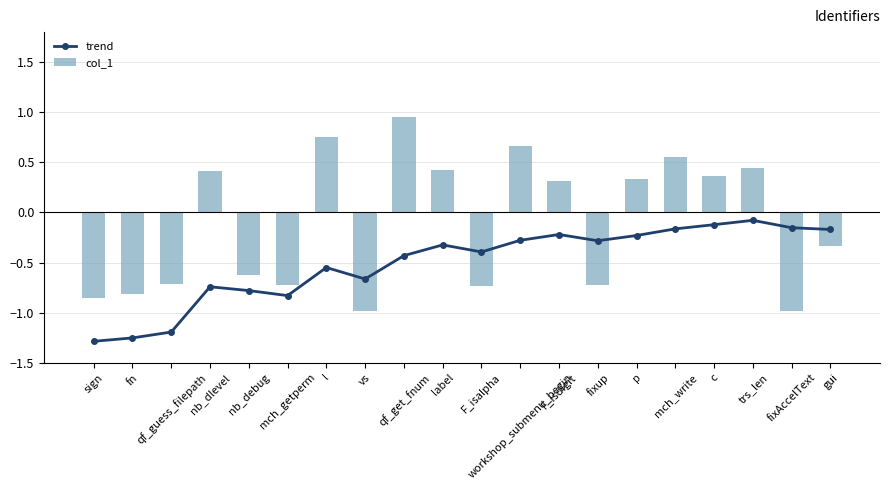

What is the label of the 2nd bar from the left?

fn